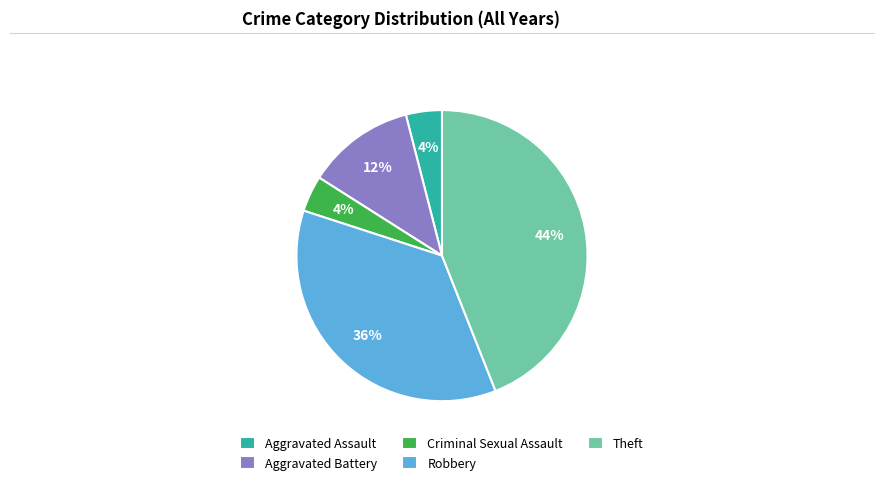

To the nearest percent, what is the difference between the Aggravated Battery and Criminal Sexual Assault slice percentages?

8%